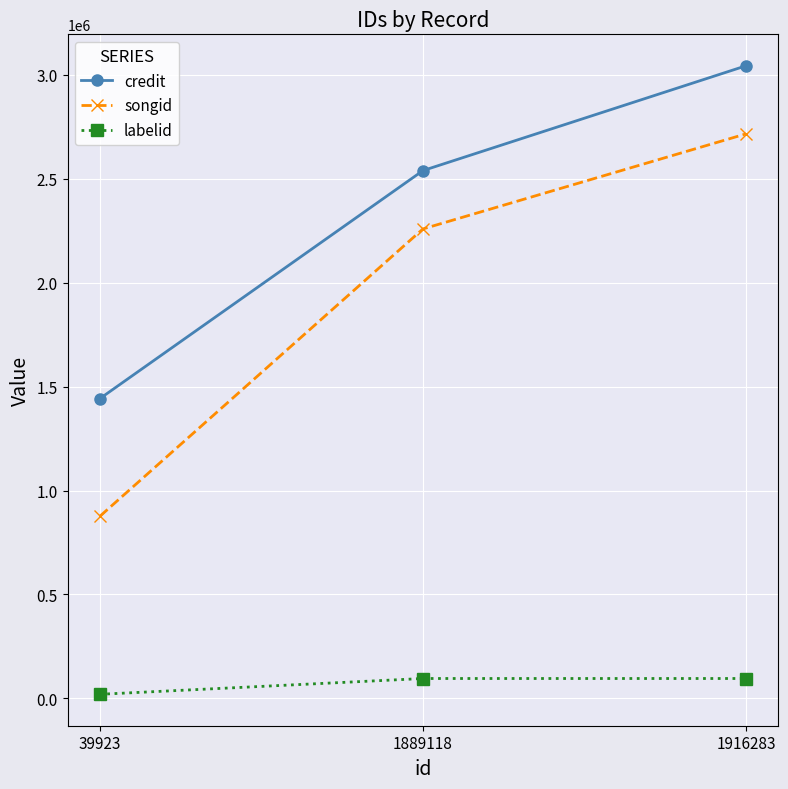

Count the songid values in the range 875962 to 2715270.

3